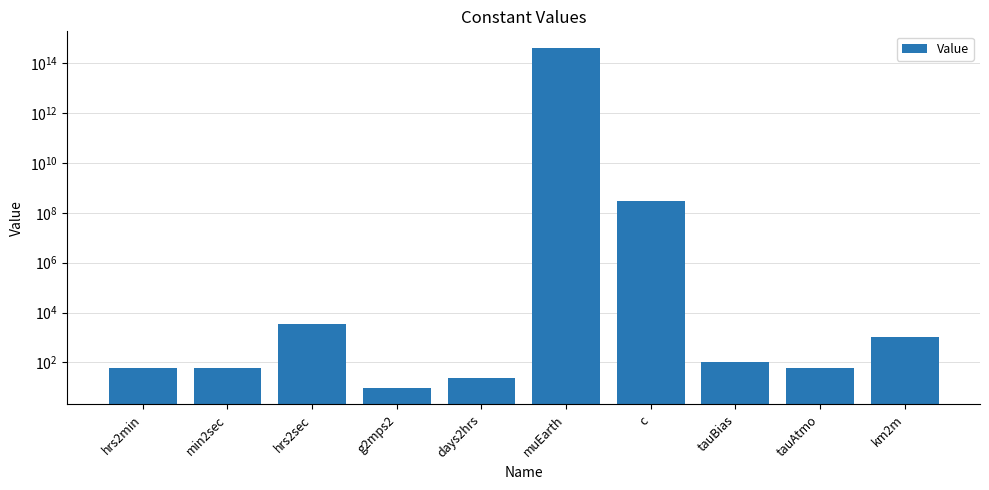

Count the number of data series in this chart.

1